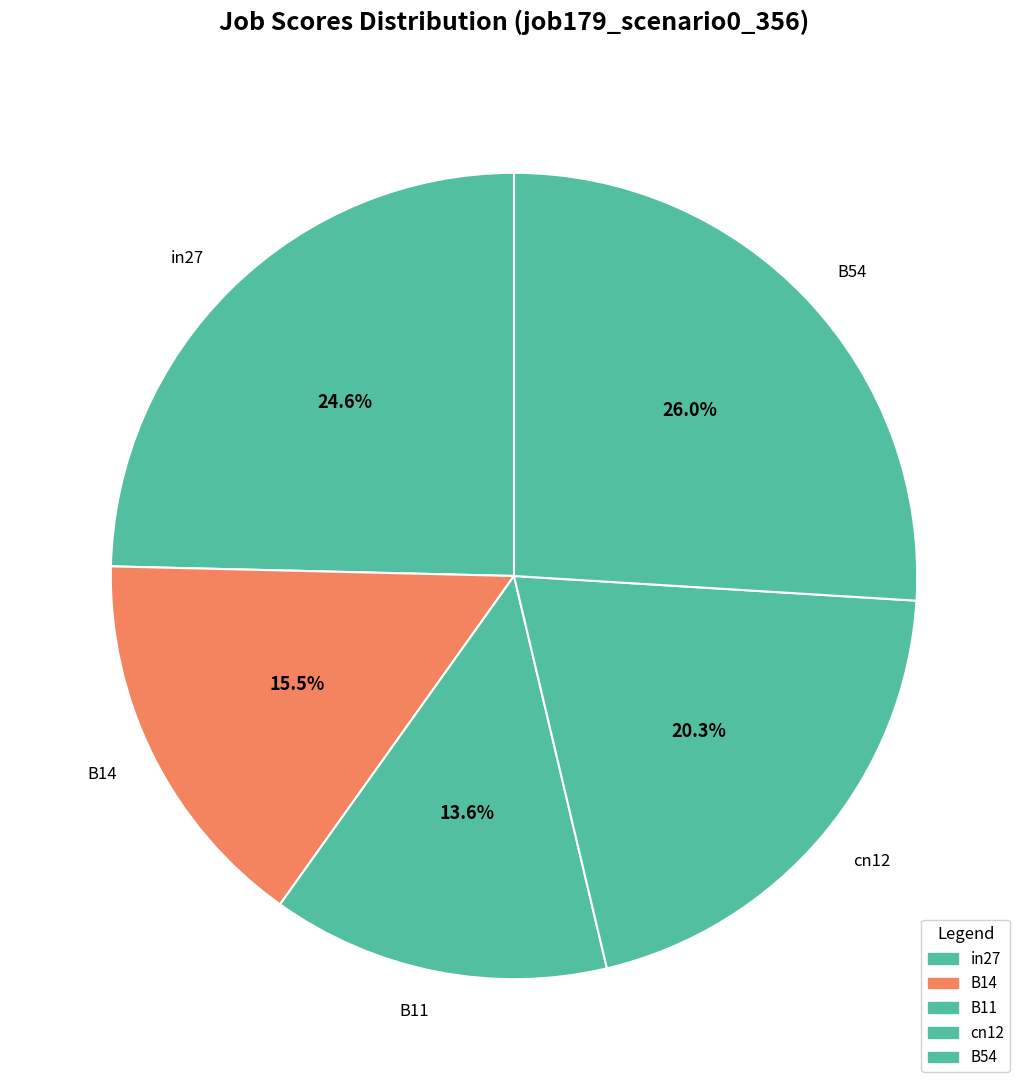

Which category has the smallest portion of the pie?

B11